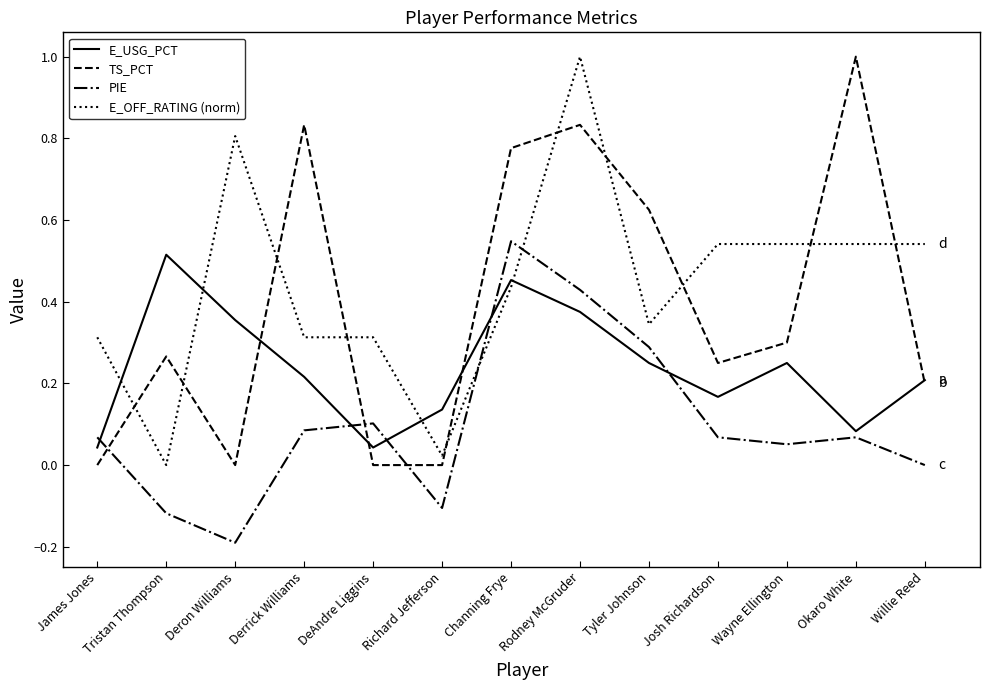

True or false: E_USG_PCT has more than 0 interior local peaks.

True